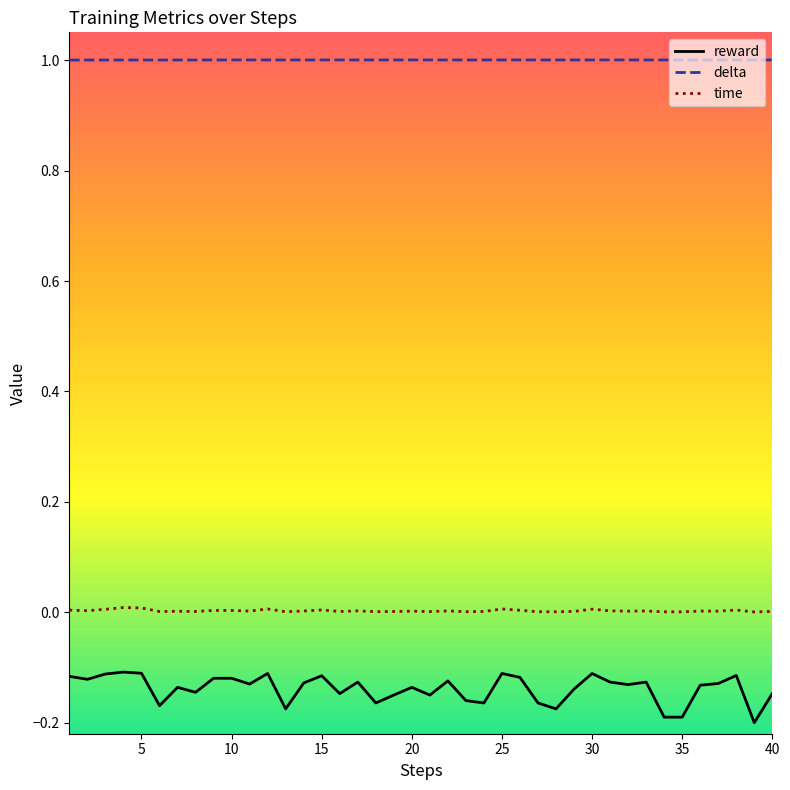

Rank the series by their maximum value, from highest to lowest.

delta, time, reward